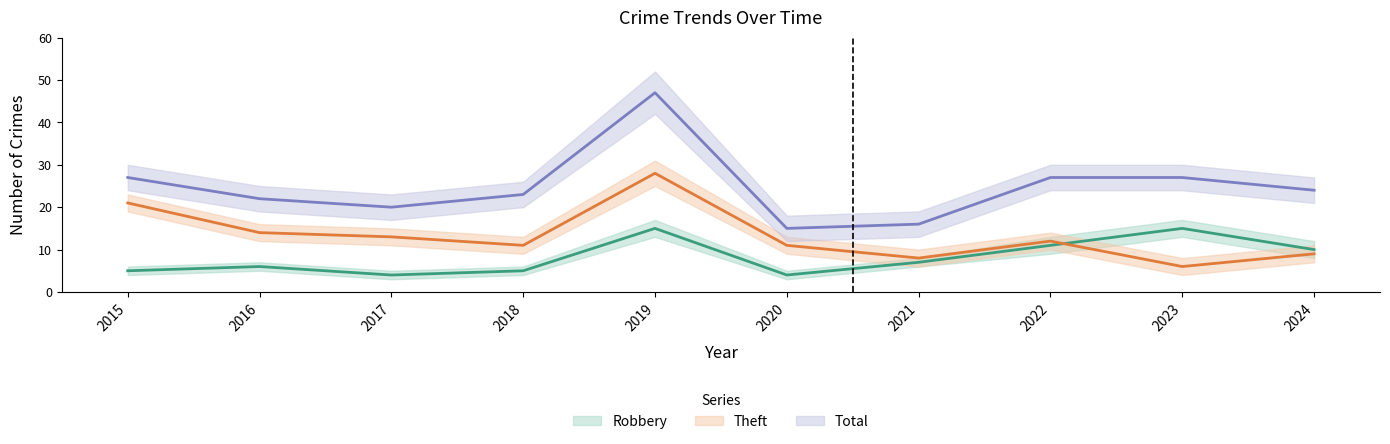

True or false: Total and Robbery intersect in this chart.

False